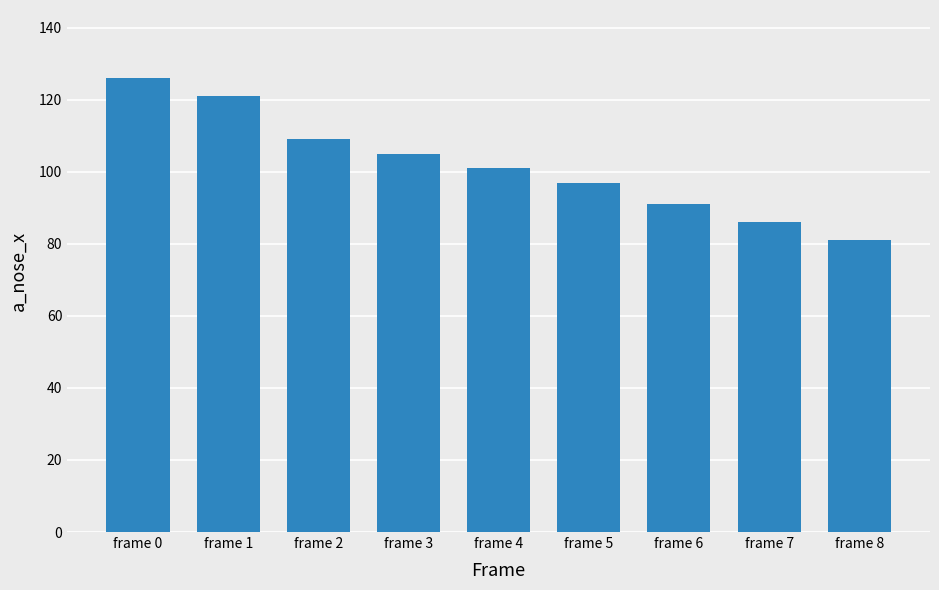

Which category has the highest value across all series?

frame 0